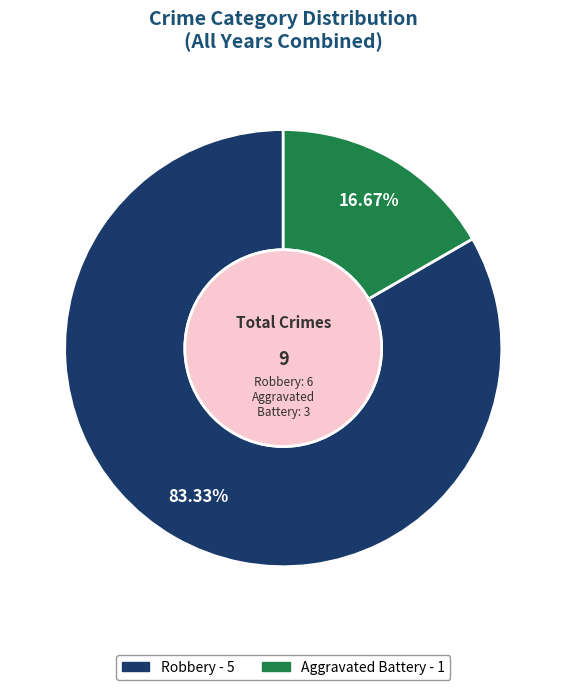

Rank the categories by value from highest to lowest.

Robbery, Aggravated Battery